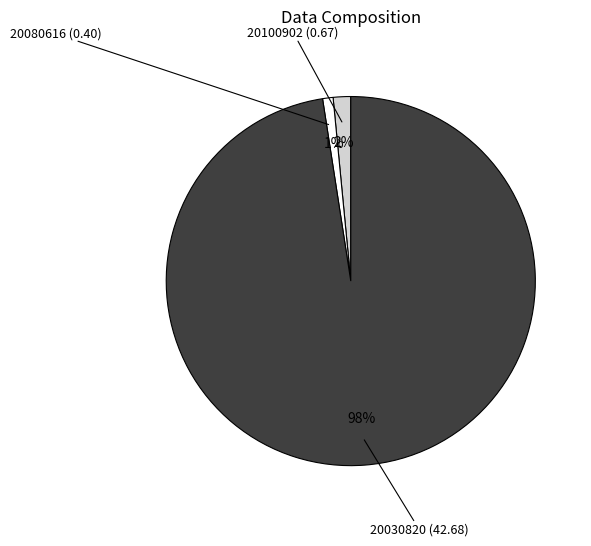

The 20080616 slice represents 1% of the pie. True or false?

True